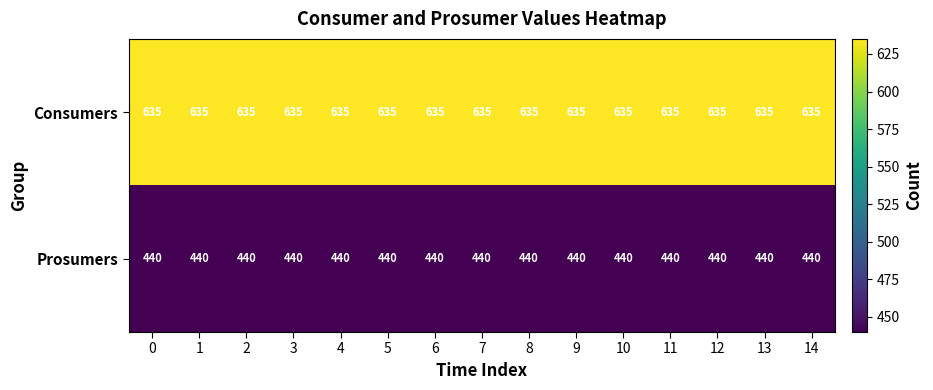

What is the highest value of the Consumers series?

635